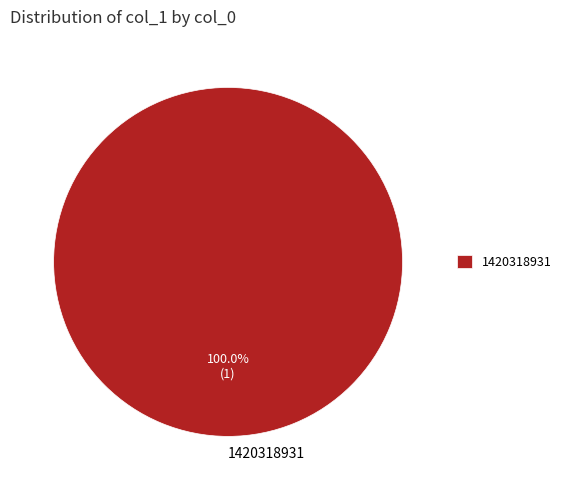

Does 1420318931 account for over 50% of the chart?

Yes